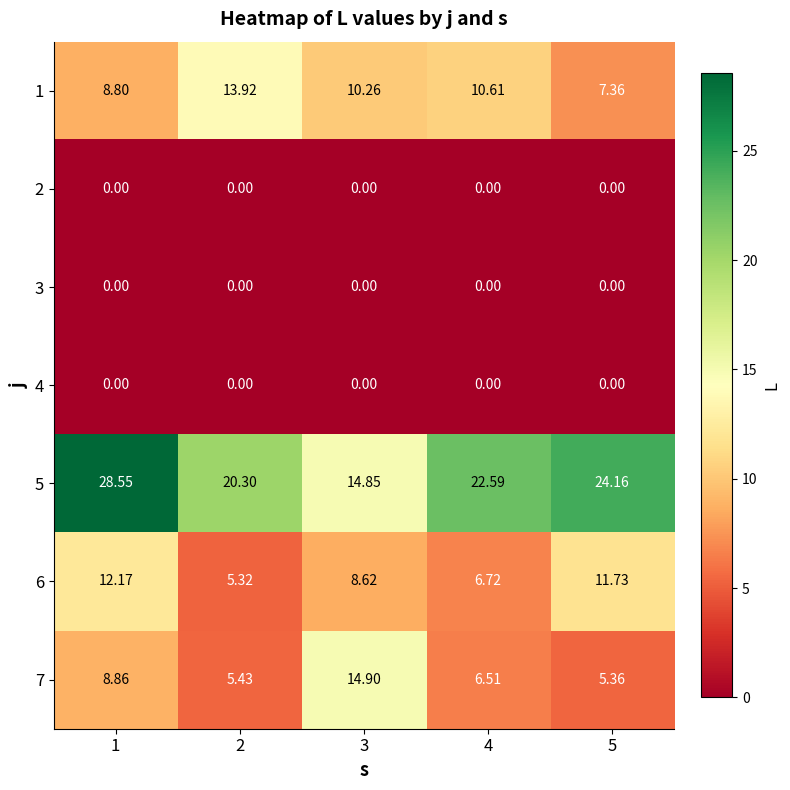

Is the value of 5 at 3 greater than the value of 3 at 5?

Yes